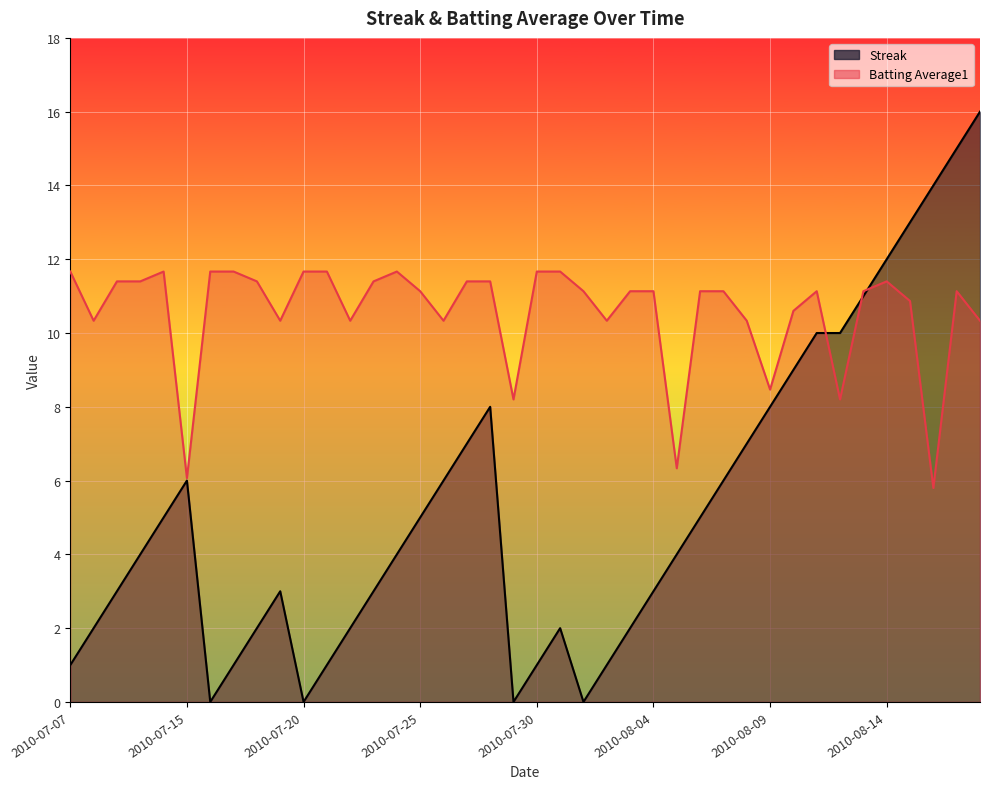

What is the difference between the Streak values at 2010-08-07 and 2010-08-04?

3.0